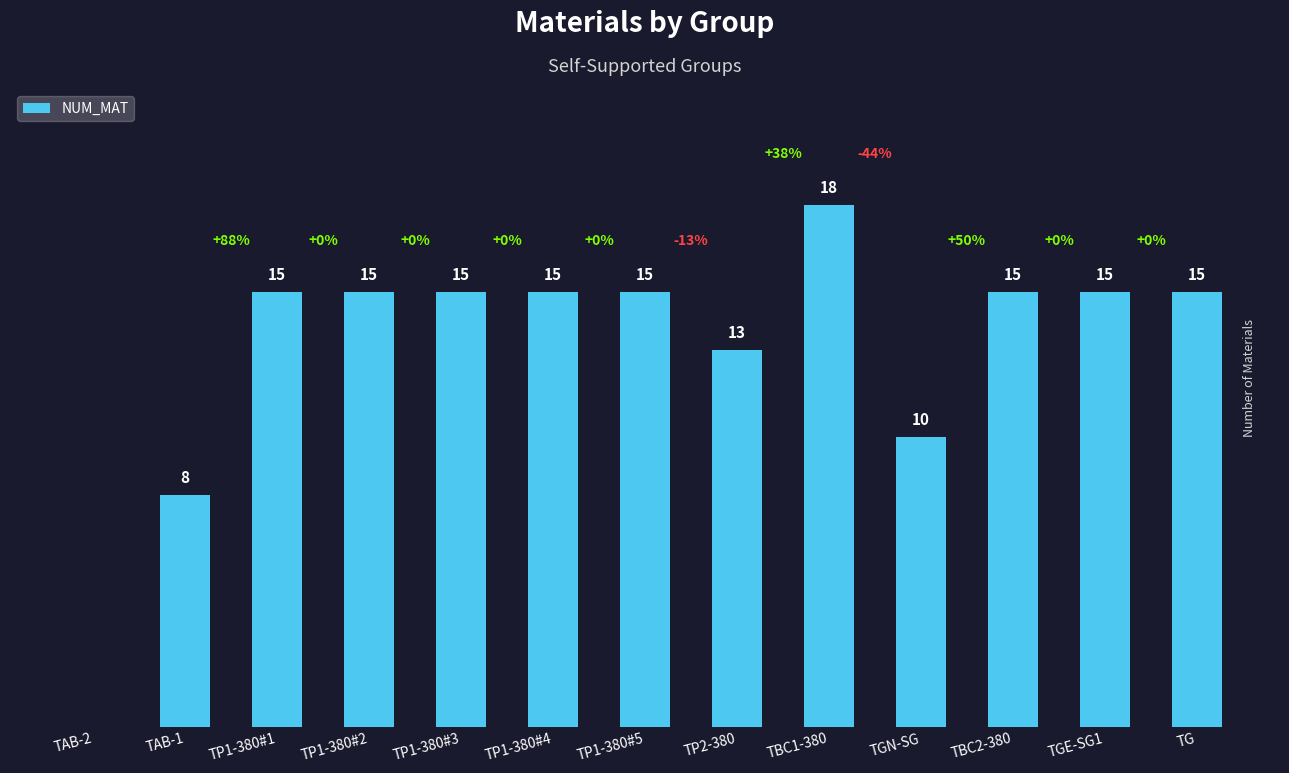

Which has a higher value, TGN-SG or TP1-380#4?

TP1-380#4